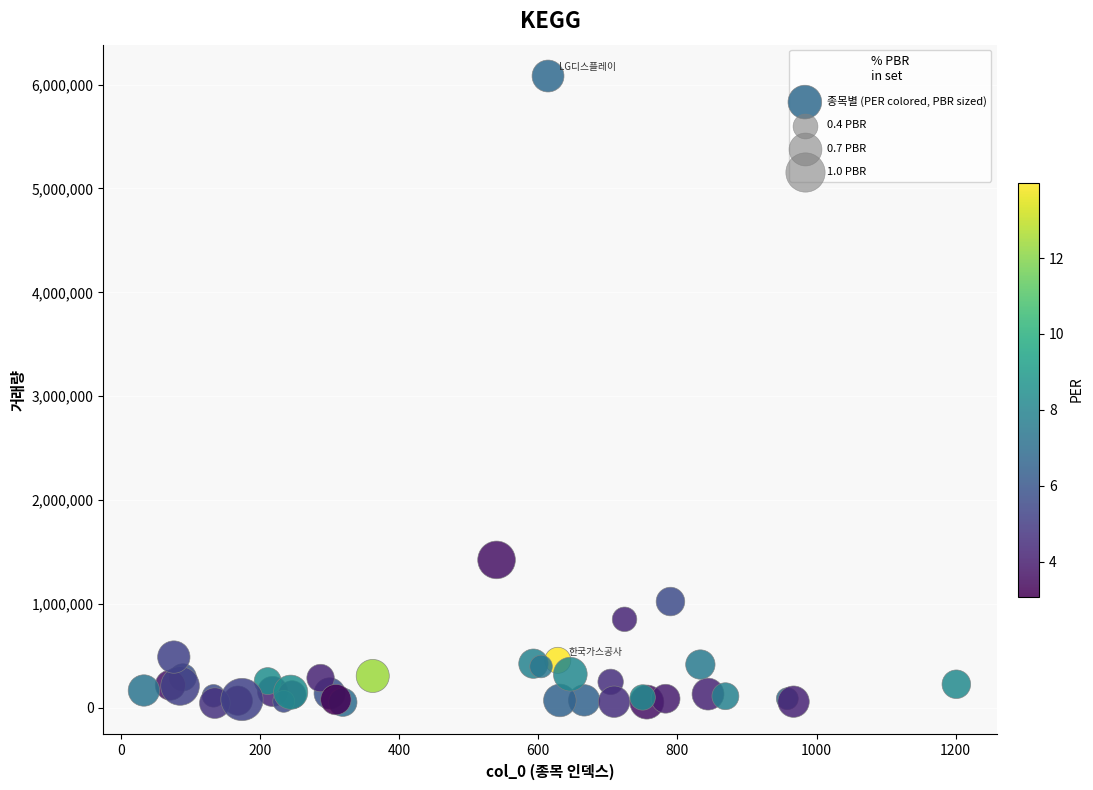

What Y value in the scatter plot is closest to 3063279?

1423102